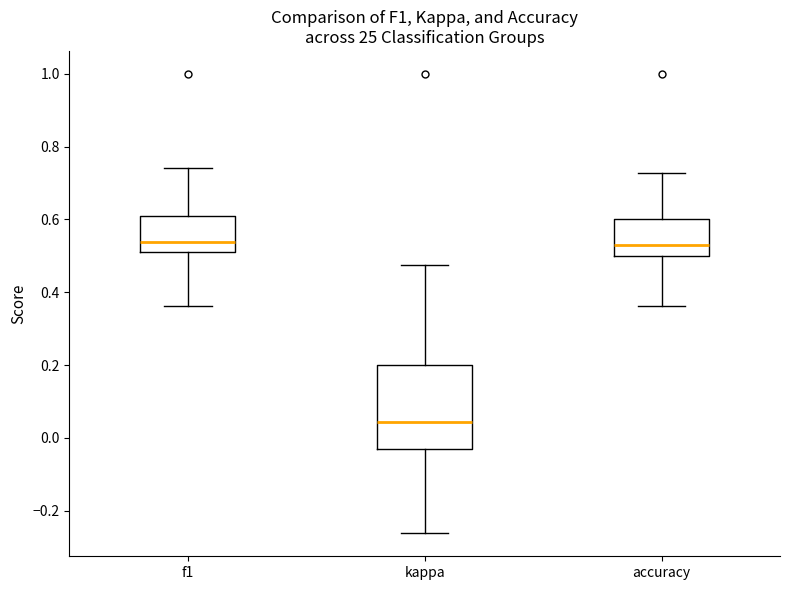

Reading left to right, transcribe this box plot: for each box, give where its median line is, the range the box spans, and where its two whiskers end, as read against the y-axis. The values are not printed on the chart, so give them approximately, as read against the axis.

f1: median 0.54, box 0.52 to 0.62, whiskers 0.36 to 0.74
kappa: median 0.04, box -0.04 to 0.20, whiskers -0.26 to 0.48
accuracy: median 0.54, box 0.50 to 0.60, whiskers 0.36 to 0.72